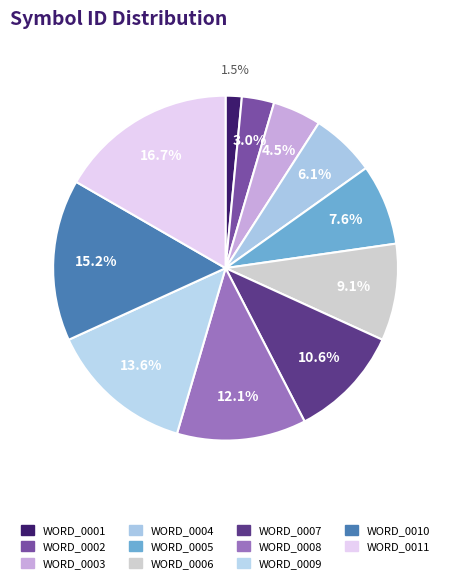

Which slice is the largest?

WORD_0011